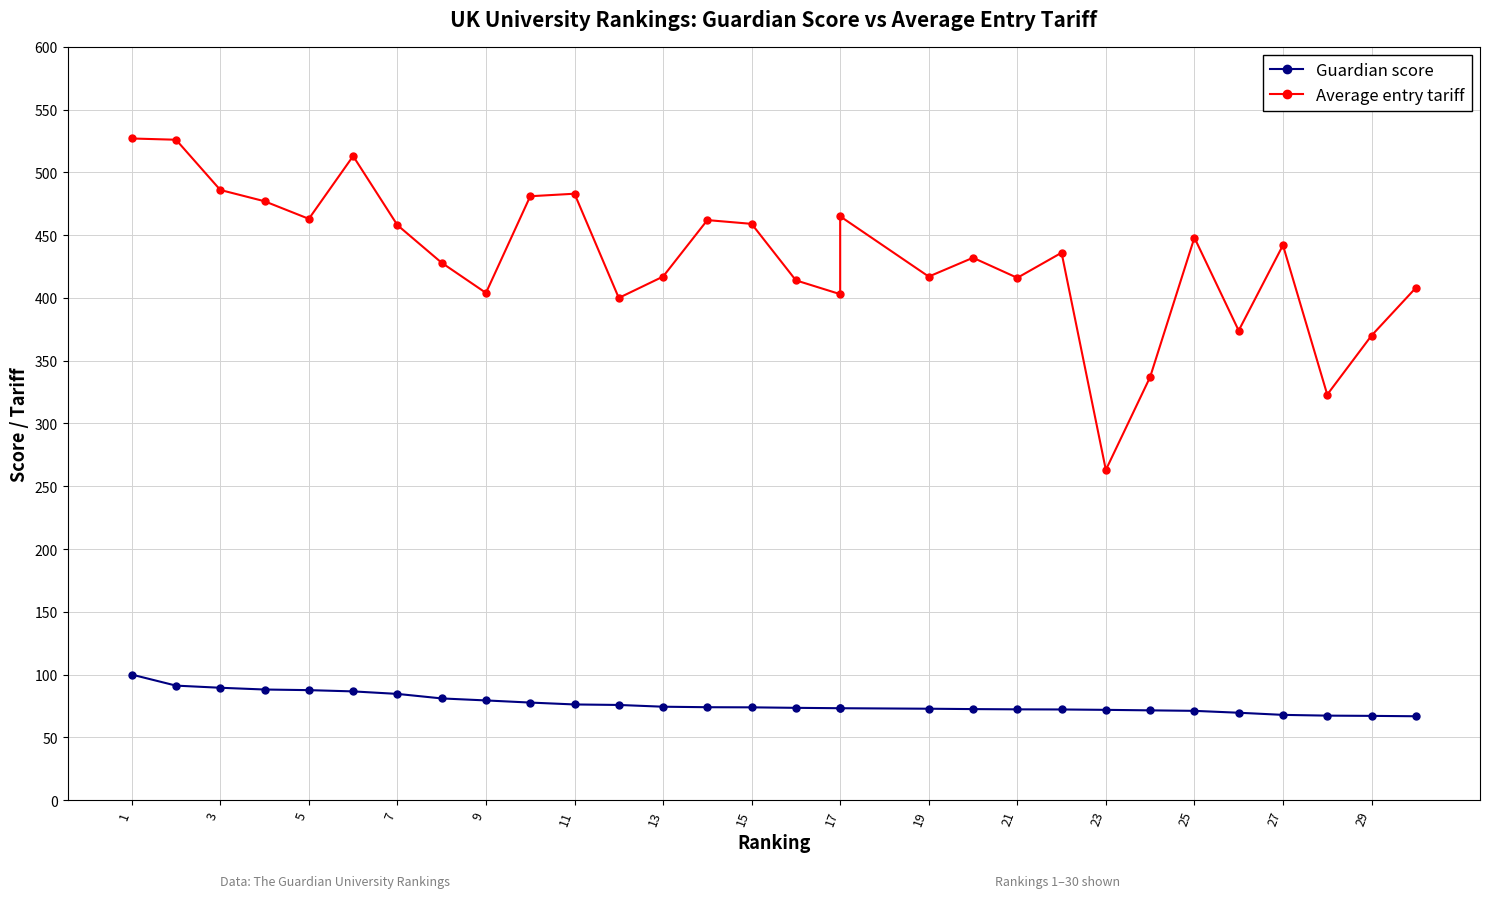

At how many categories does at least one series exceed 397?

25